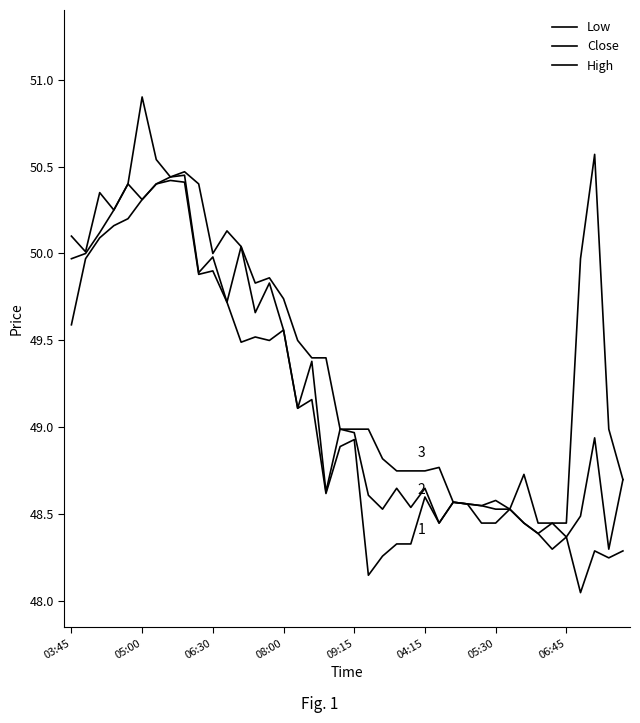

True or false: Close and Low cross at least once.

False